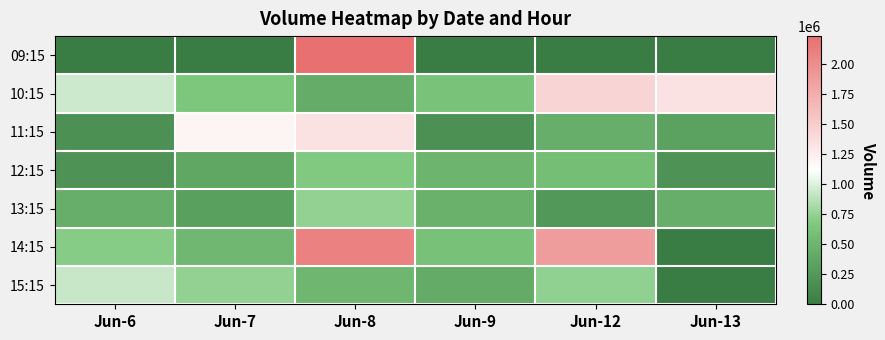

Rank the series by their maximum value, from lowest to highest.

12:15, 13:15, 15:15, 11:15, 10:15, 14:15, 09:15